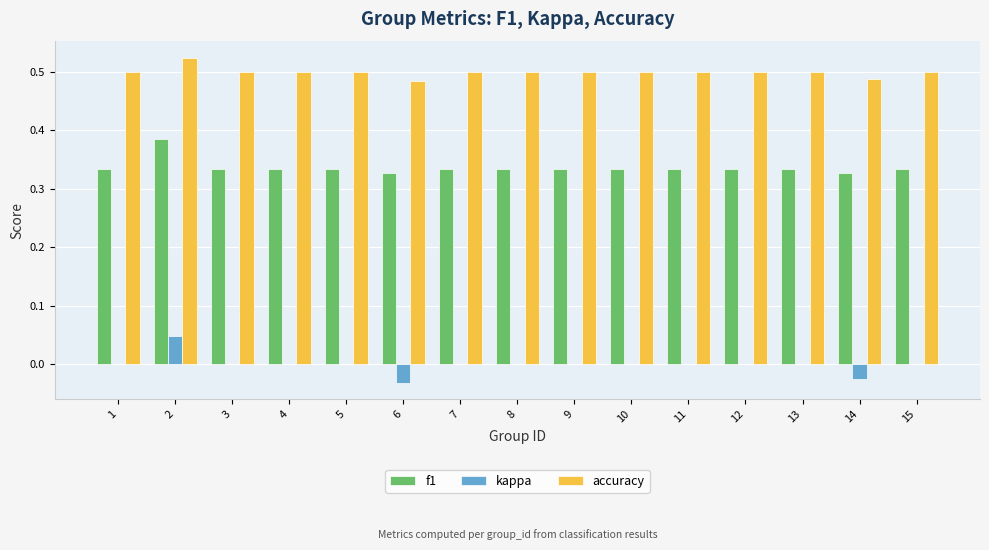

Does the chart contain stacked bars?

No